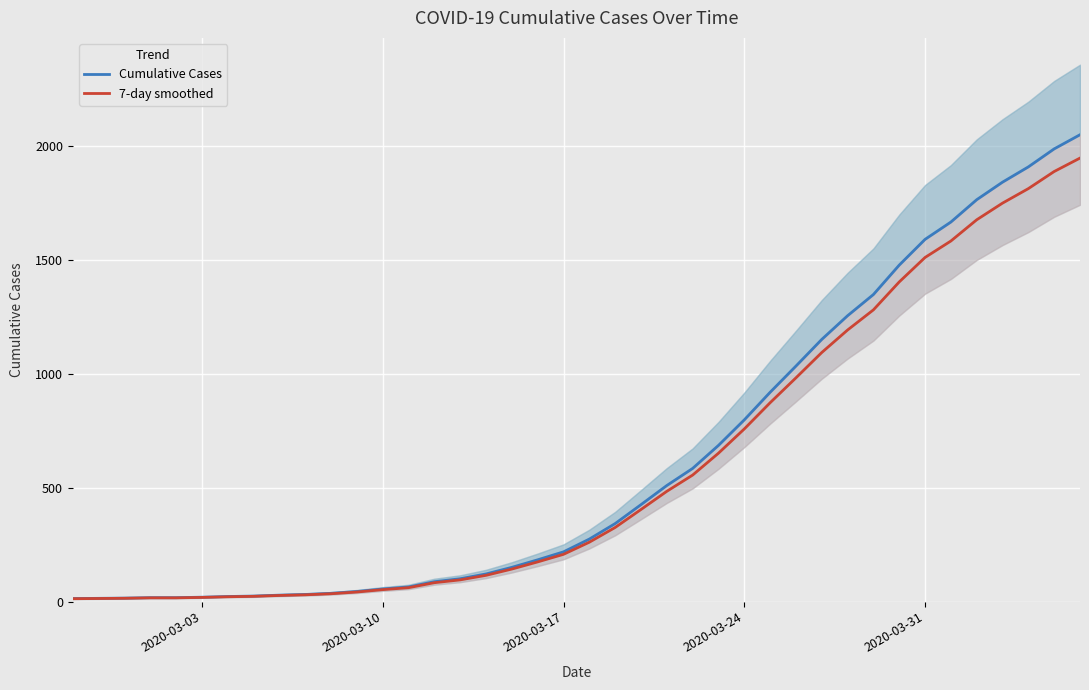

Reading left to right, extract all data points from this chart.

Cumulative Cases: 13.0	14.0	15.0	17.0	17.0	19.0	22.0	24.0	28.0	31.0	36.0	44.0	55.0	64.0	87.0	100.0	121.0	150.0	183.0	218.0	274.0	342.0	425.0	509.0	584.0	685.0	797.0	918.0	1033.0	1150.0	1254.0	1347.0	1476.0	1589.0	1665.0	1763.0	1840.0	1907.0	1986.0	2048.0
7-day smoothed: 12.3	13.3	14.2	16.1	16.1	18.1	20.9	22.8	26.6	29.4	34.2	41.8	52.2	60.8	82.6	95.0	114.9	142.5	173.8	207.1	260.3	324.9	403.8	483.5	554.8	650.8	757.1	872.1	981.3	1092.5	1191.3	1279.6	1402.2	1509.5	1581.8	1674.8	1748.0	1811.6	1886.7	1945.6